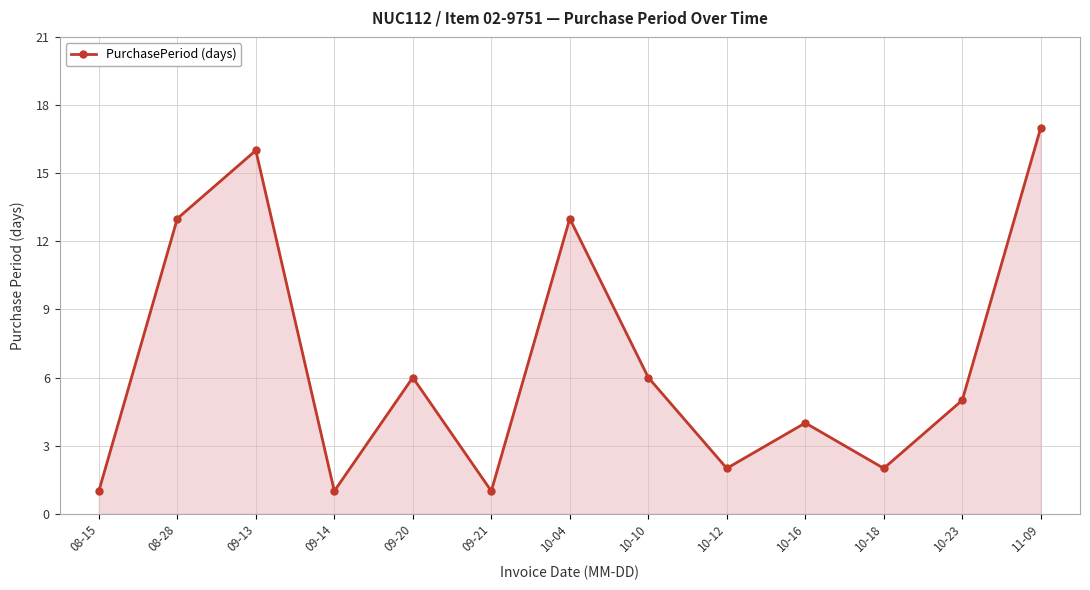

How many points are higher than both their immediate neighbors (excluding endpoints)?

4